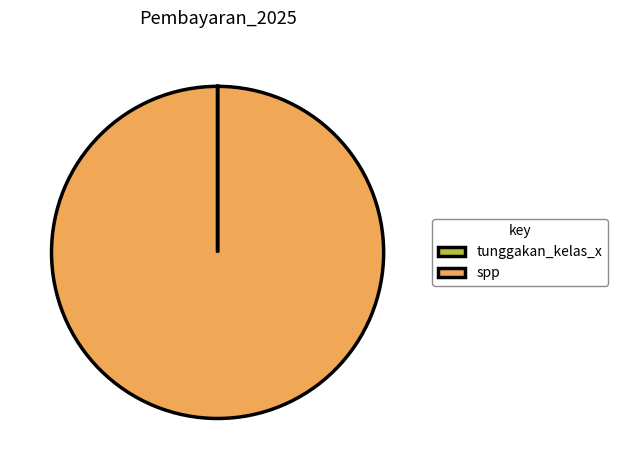

Is it true that spp is 100% of the pie?

True